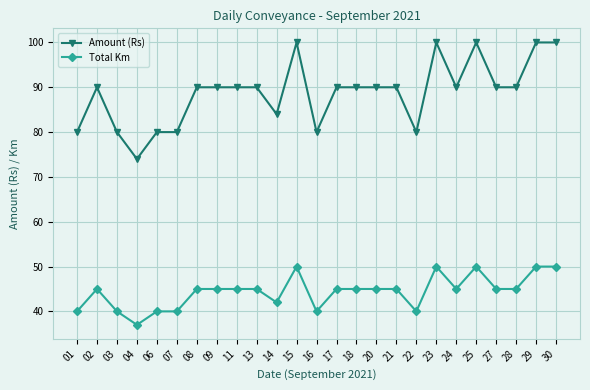

List the series in order of their overall mean, lowest first.

Total Km, Amount (Rs)